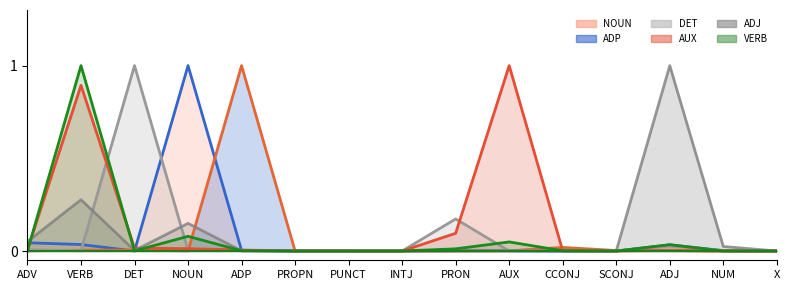

Reading left to right, transcribe all the data shown in this chart.

NOUN: 0.0	0.0	0.0	1.0	0.0	0.0	0.0	0.0	0.0	0.0	0.0	0.0	0.0	0.0	0.0
ADP: 0.0	0.0	0.0	0.0	1.0	0.0	0.0	0.0	0.0	0.0	0.0	0.0	0.0	0.0	0.0
DET: 0.0	0.0	1.0	0.0	0.0	0.0	0.0	0.0	0.2	0.0	0.0	0.0	0.0	0.0	0.0
AUX: 0.0	0.9	0.0	0.0	0.0	0.0	0.0	0.0	0.1	1.0	0.0	0.0	0.0	0.0	0.0
ADJ: 0.1	0.3	0.0	0.1	0.0	0.0	0.0	0.0	0.0	0.0	0.0	0.0	1.0	0.0	0.0
VERB: 0.0	1.0	0.0	0.1	0.0	0.0	0.0	0.0	0.0	0.0	0.0	0.0	0.0	0.0	0.0